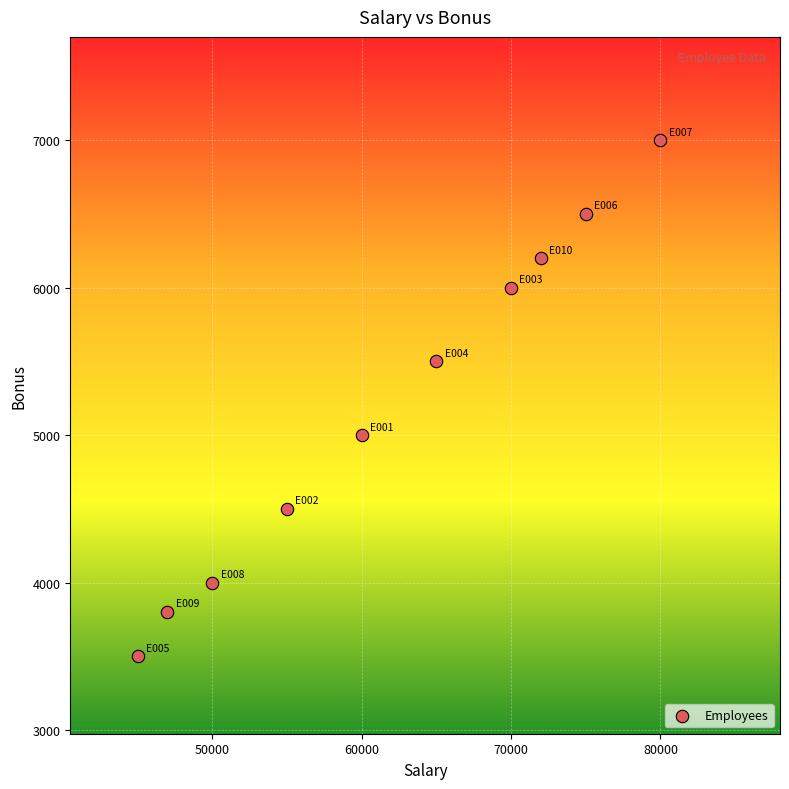

What is the range of Y values (max minus min)?

3500